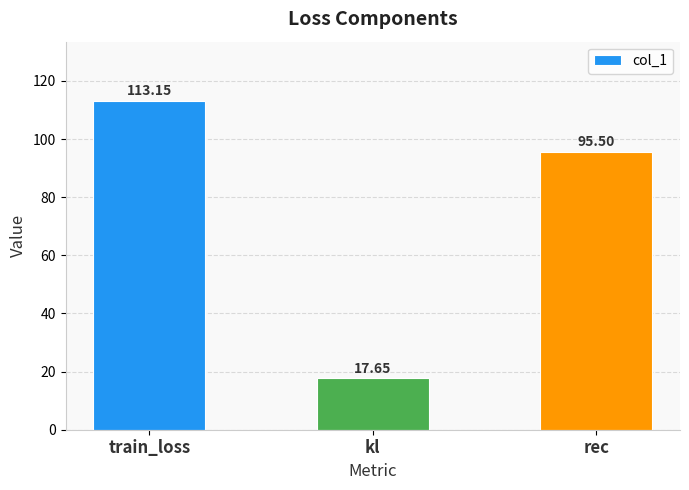

What is the label of the 2nd bar from the right?

kl